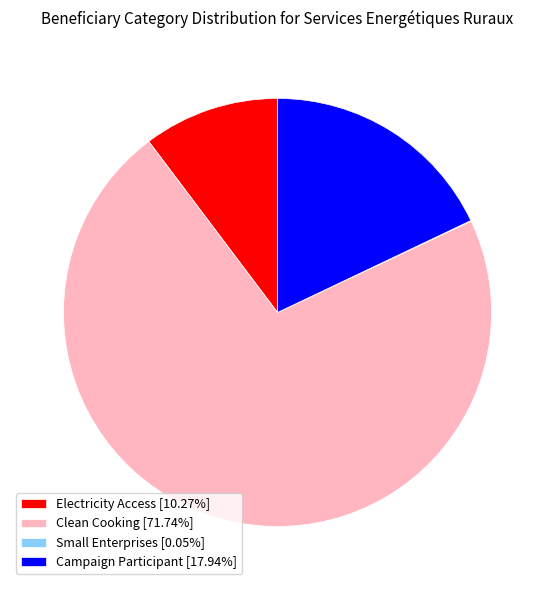

Is Campaign Participant [17.94%] the majority of the pie?

No